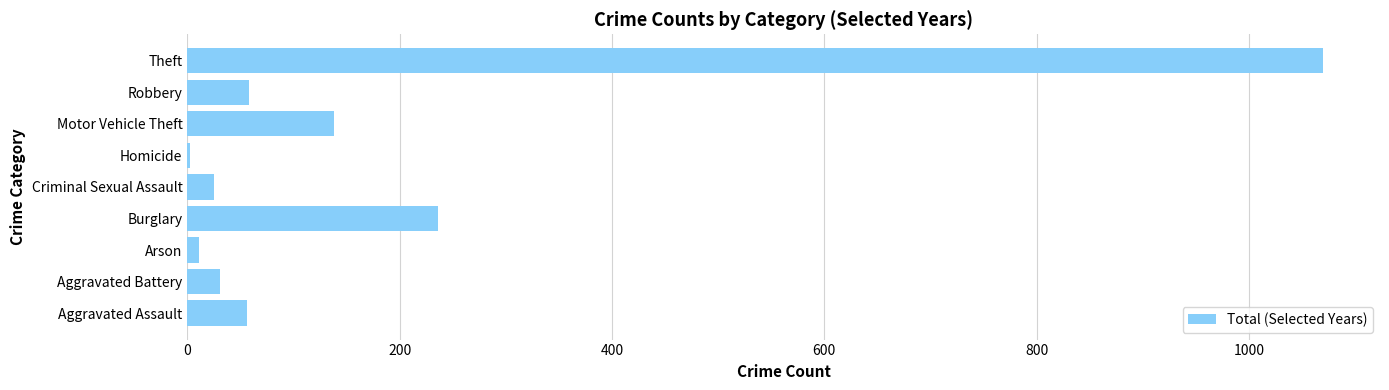

How many data points does each series have?

9